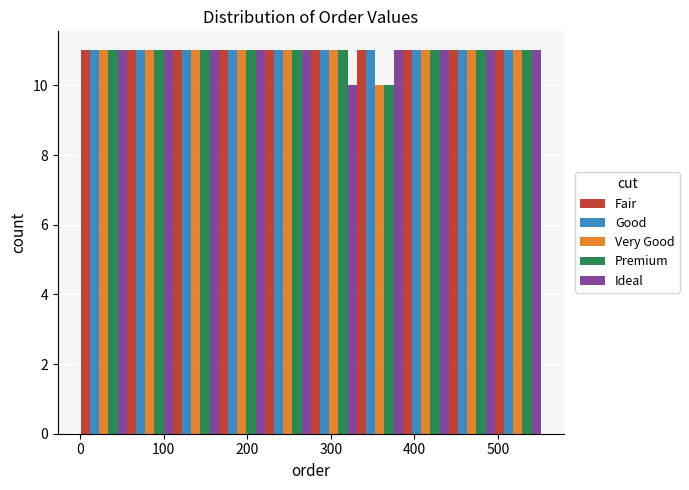

Reading left to right, transcribe this chart: for each range on the x-axis, give the height of each series' bar. Neither the bar edges nor the heights are printed on the chart, so give them approximately, as read against the axes.

1 to 56: Fair=11	Good=11	Very Good=11	Premium=11	Ideal=11
56 to 111: Fair=11	Good=11	Very Good=11	Premium=11	Ideal=11
111 to 166: Fair=11	Good=11	Very Good=11	Premium=11	Ideal=11
166 to 221: Fair=11	Good=11	Very Good=11	Premium=11	Ideal=11
221 to 276: Fair=11	Good=11	Very Good=11	Premium=11	Ideal=11
276 to 331: Fair=11	Good=11	Very Good=11	Premium=11	Ideal=10
331 to 386: Fair=11	Good=11	Very Good=10	Premium=10	Ideal=11
386 to 441: Fair=11	Good=11	Very Good=11	Premium=11	Ideal=11
441 to 496: Fair=11	Good=11	Very Good=11	Premium=11	Ideal=11
496 to 551: Fair=11	Good=11	Very Good=11	Premium=11	Ideal=11